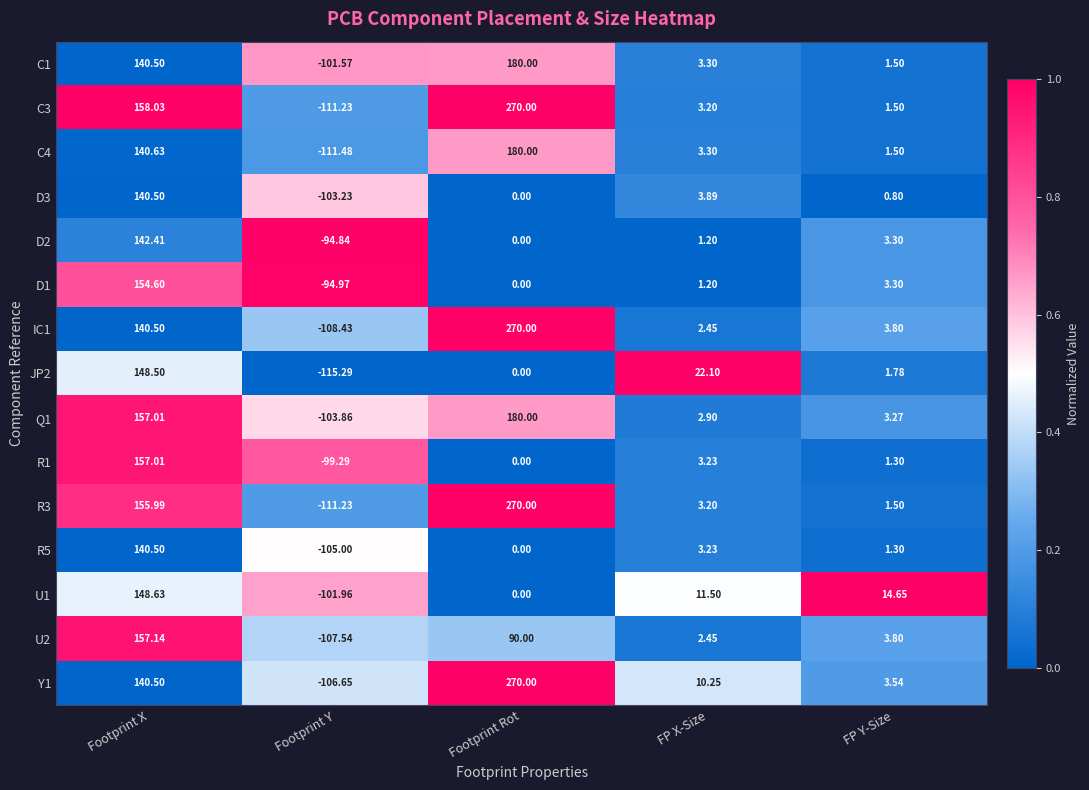

Rank the categories by D3 value from highest to lowest.

Footprint X, FP X-Size, FP Y-Size, Footprint Rot, Footprint Y